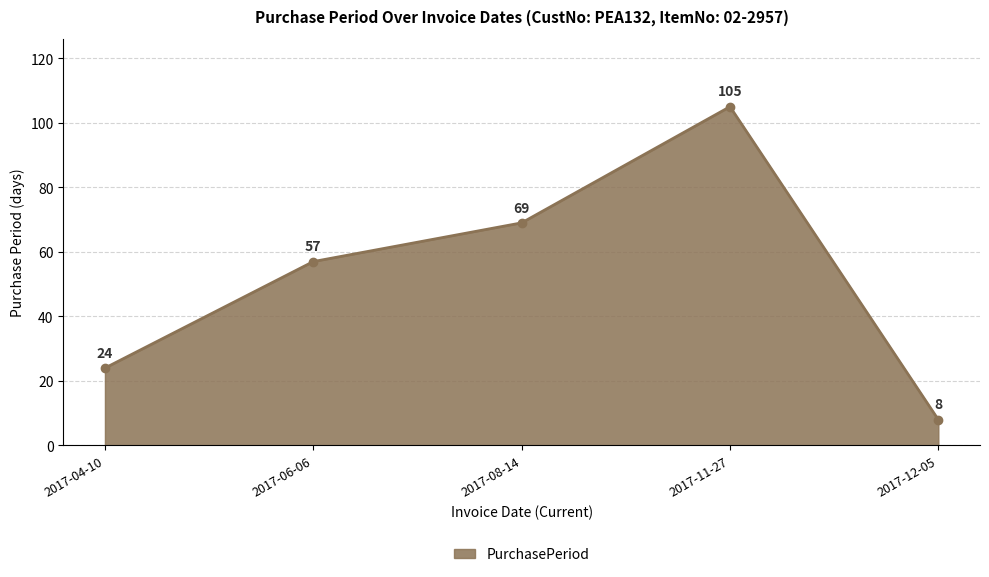

Count the values in the range 24 to 69.

3